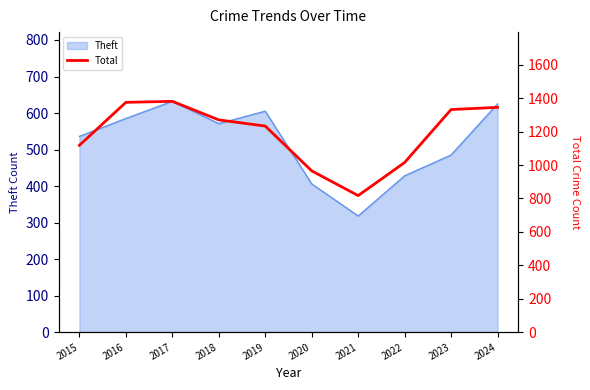

At which label is the value closest to 1099?

2015